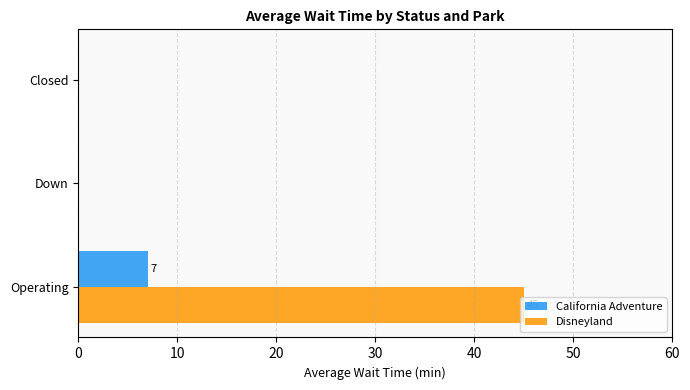

Which category has the highest value in the Disneyland series?

Operating